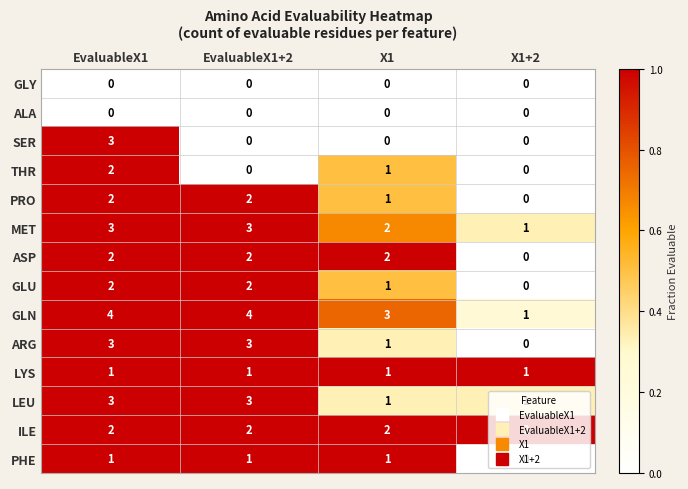

Is it true that PHE equals 0 at EvaluableX1?

False